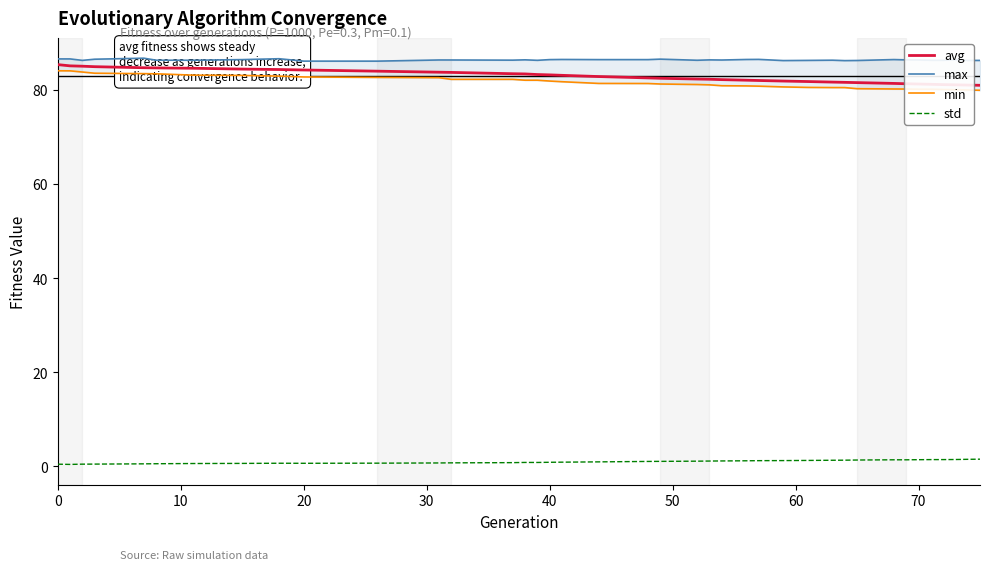

True or false: avg and std cross at least once.

False